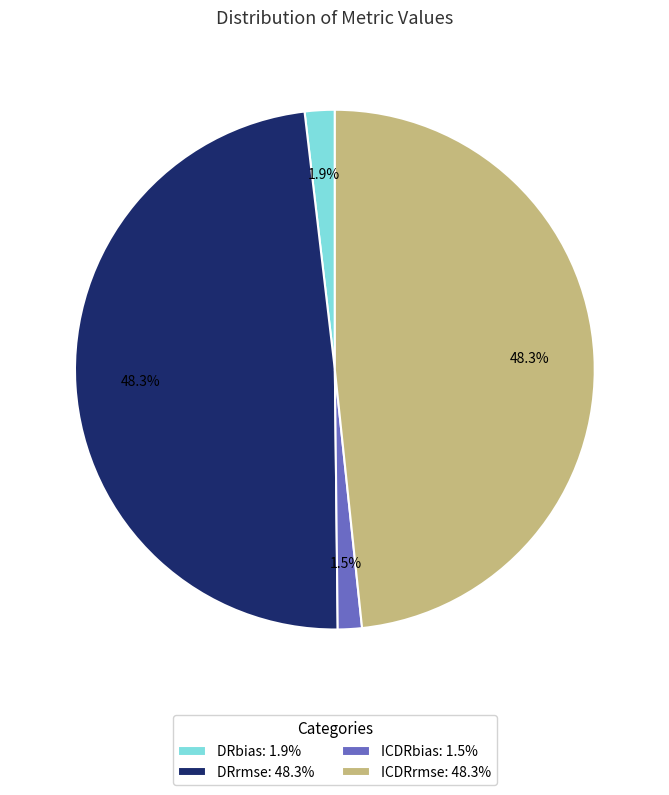

Is ICDRbias: 1.5% the majority of the pie?

No